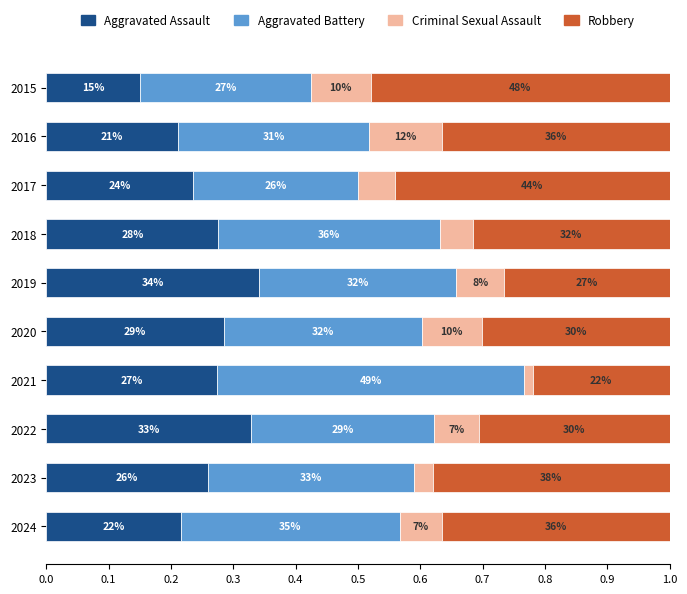

What are all the series names shown in the legend?

Aggravated Assault, Aggravated Battery, Criminal Sexual Assault, Robbery